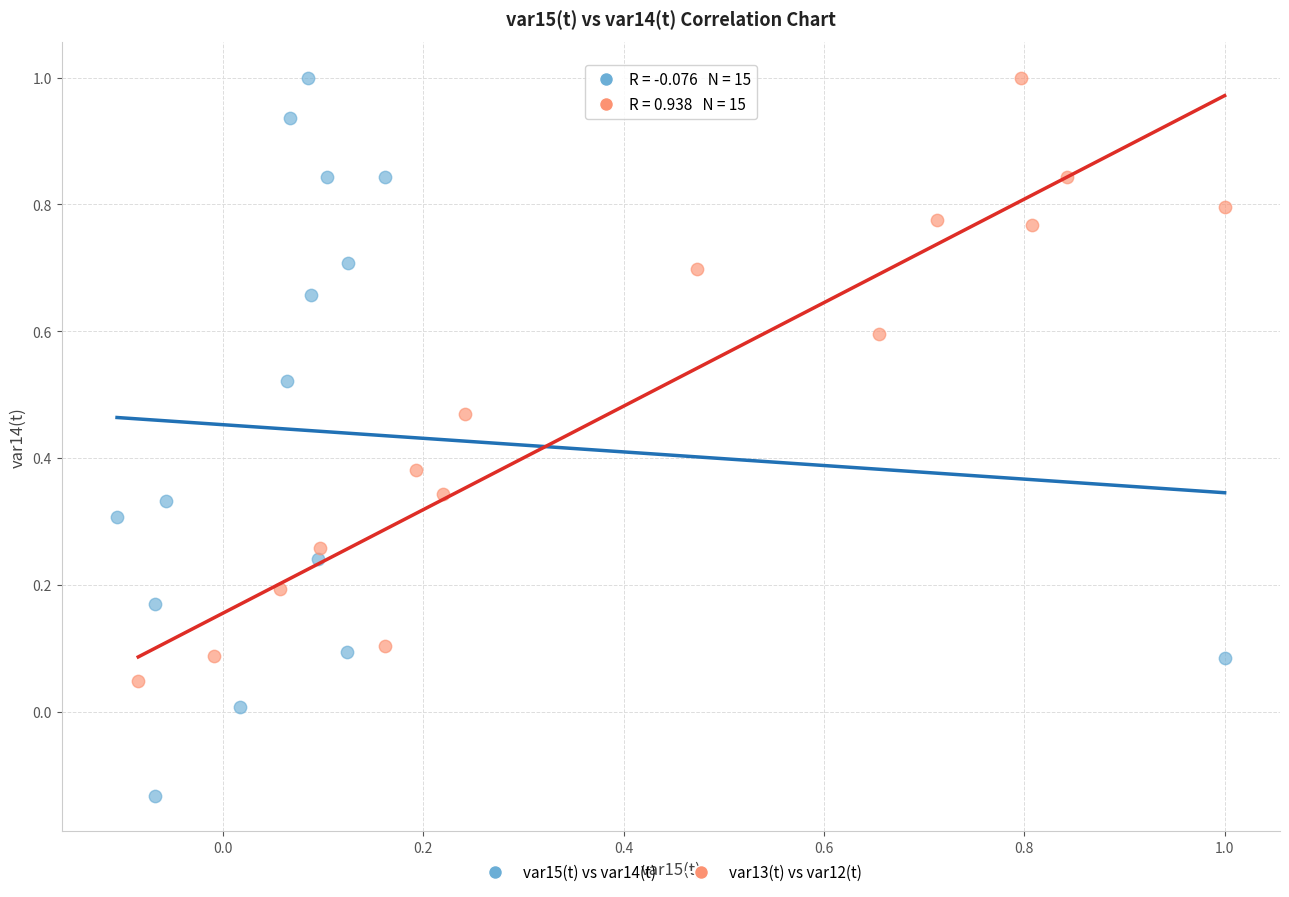

Which series reaches the minimum Y coordinate?

var15(t) vs var14(t)